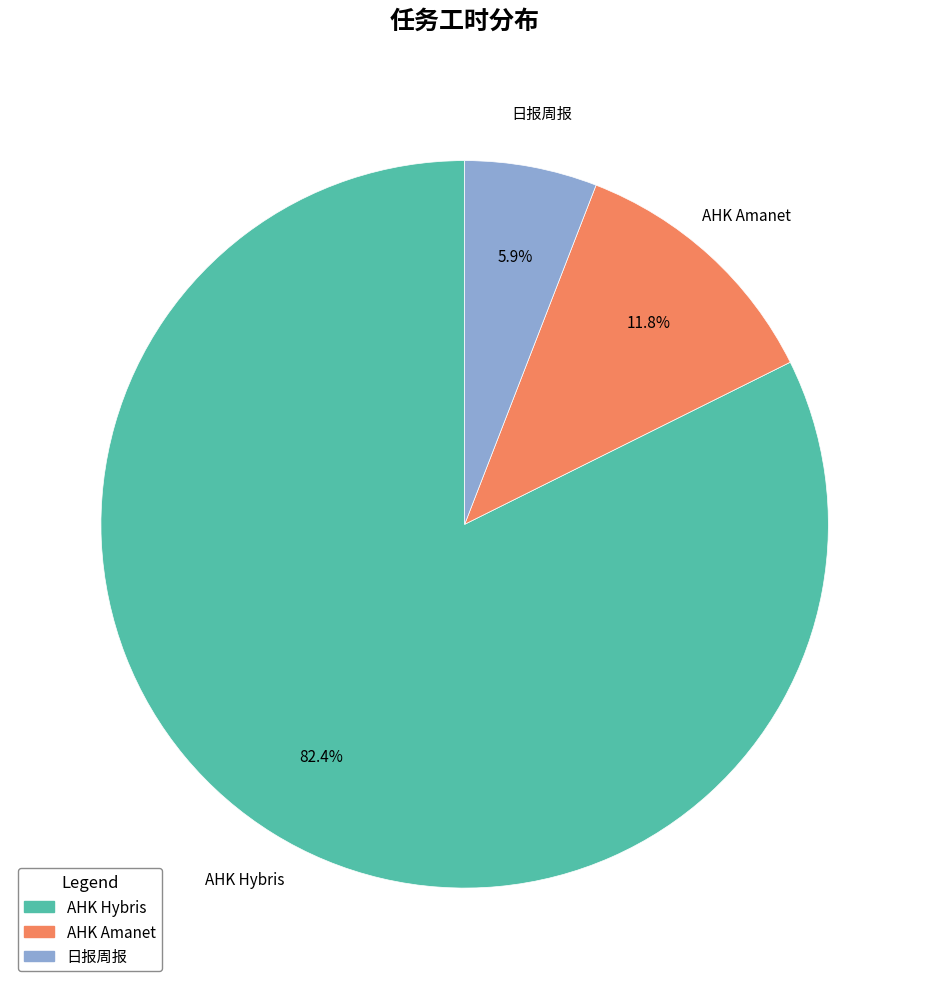

To the nearest percent, what percentage of the pie is 日报周报?

6%